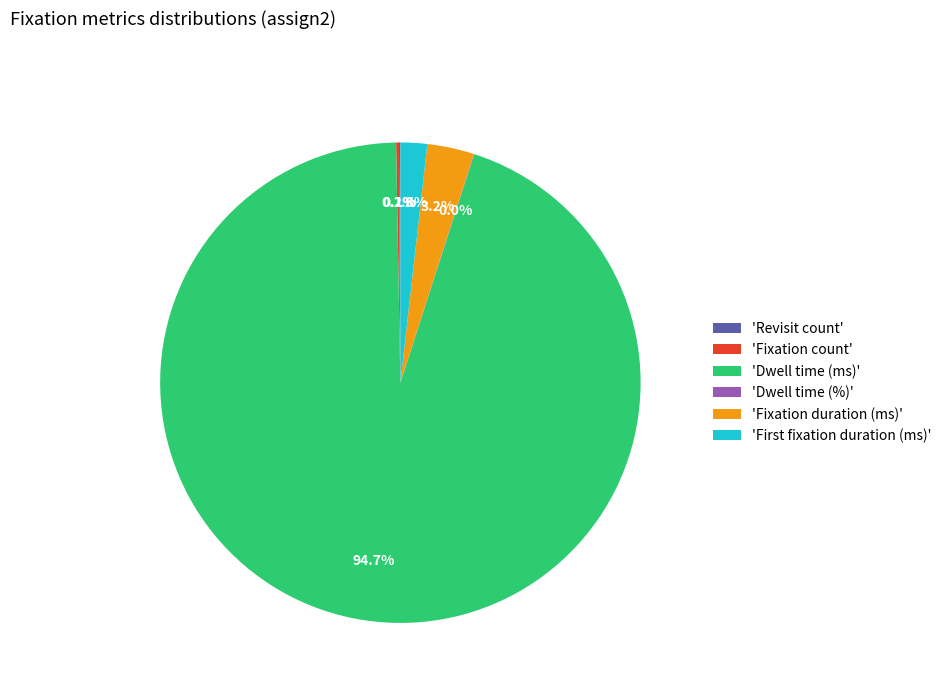

Does any single category account for the majority?

Yes